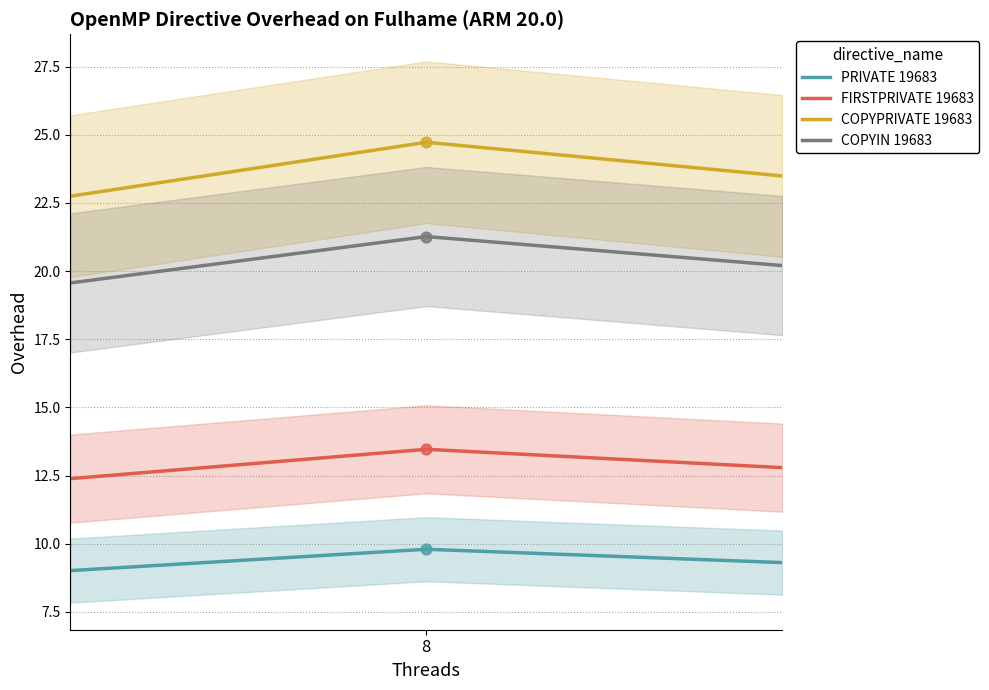

Which series reaches the minimum Y coordinate?

PRIVATE 19683